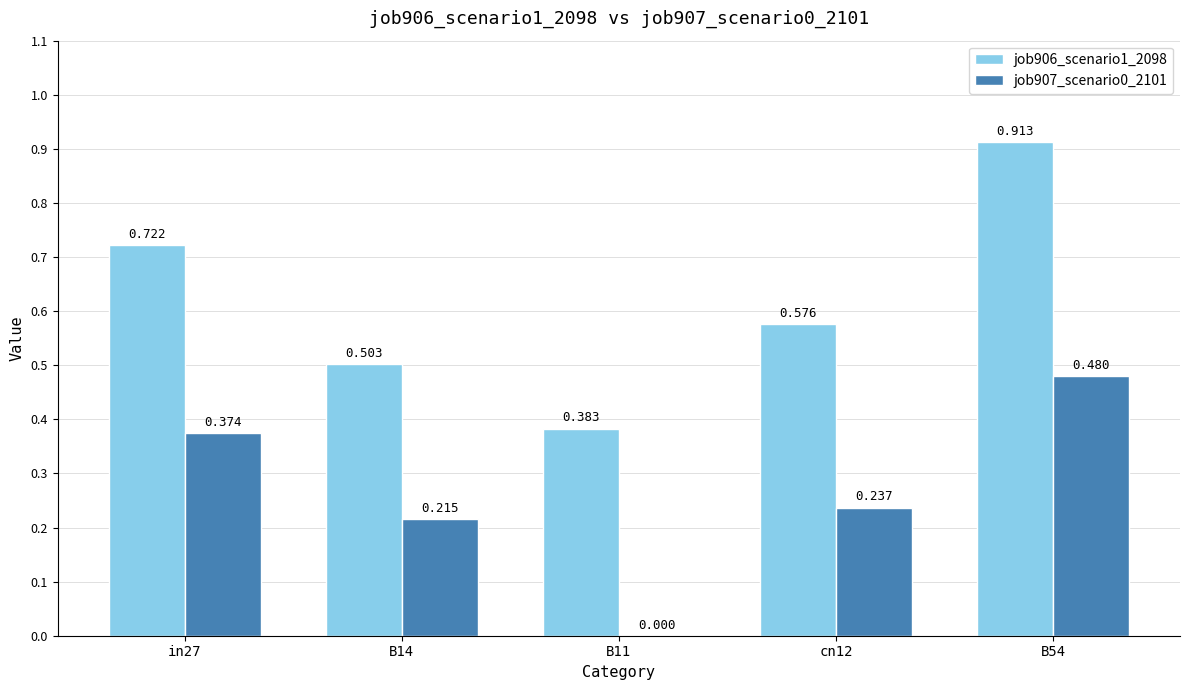

Which series has the largest total across all categories?

job906_scenario1_2098